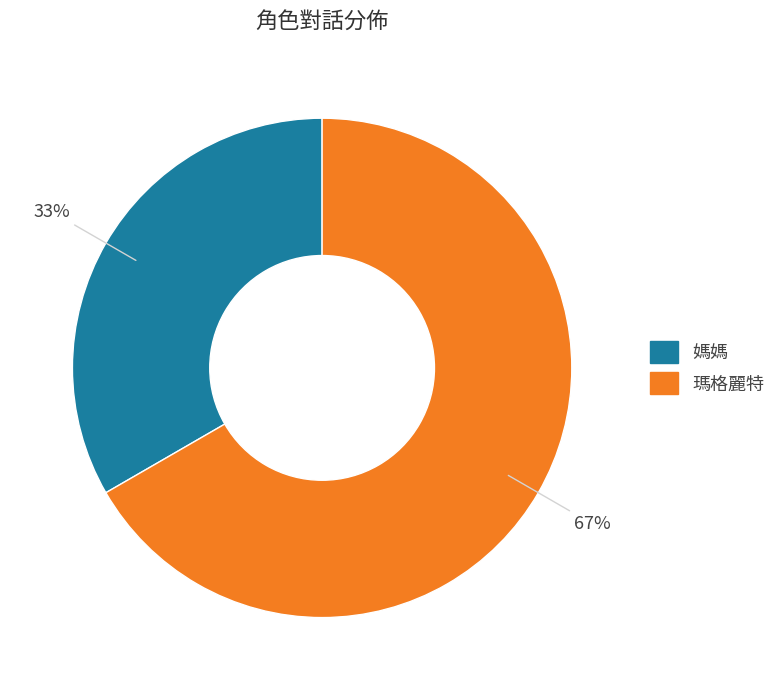

Which category has the biggest portion of the pie?

瑪格麗特